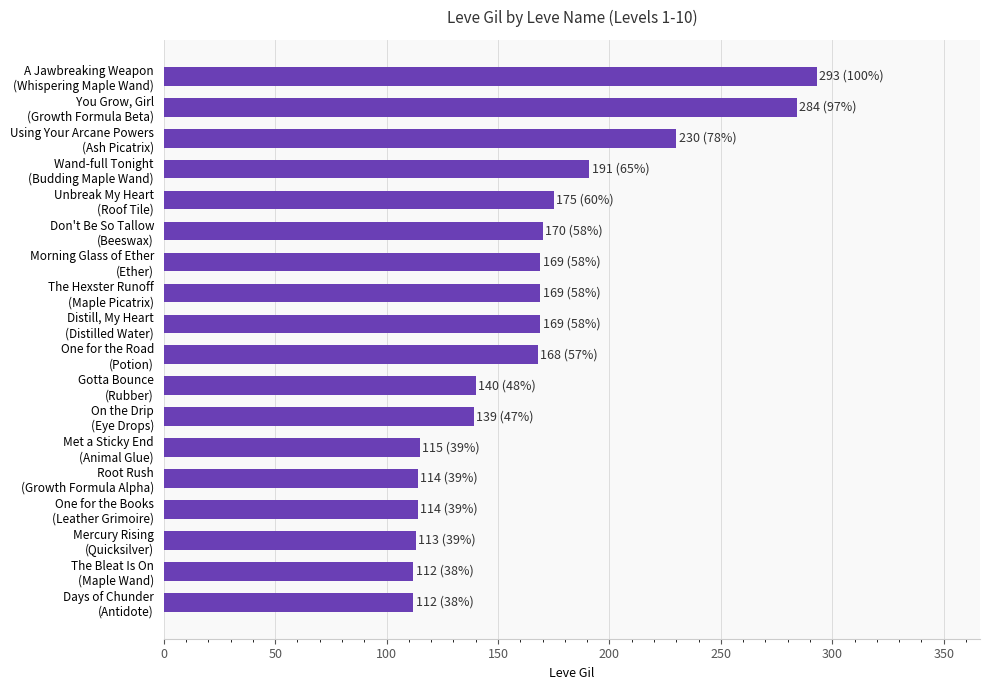

What is the sum of all values?

2977